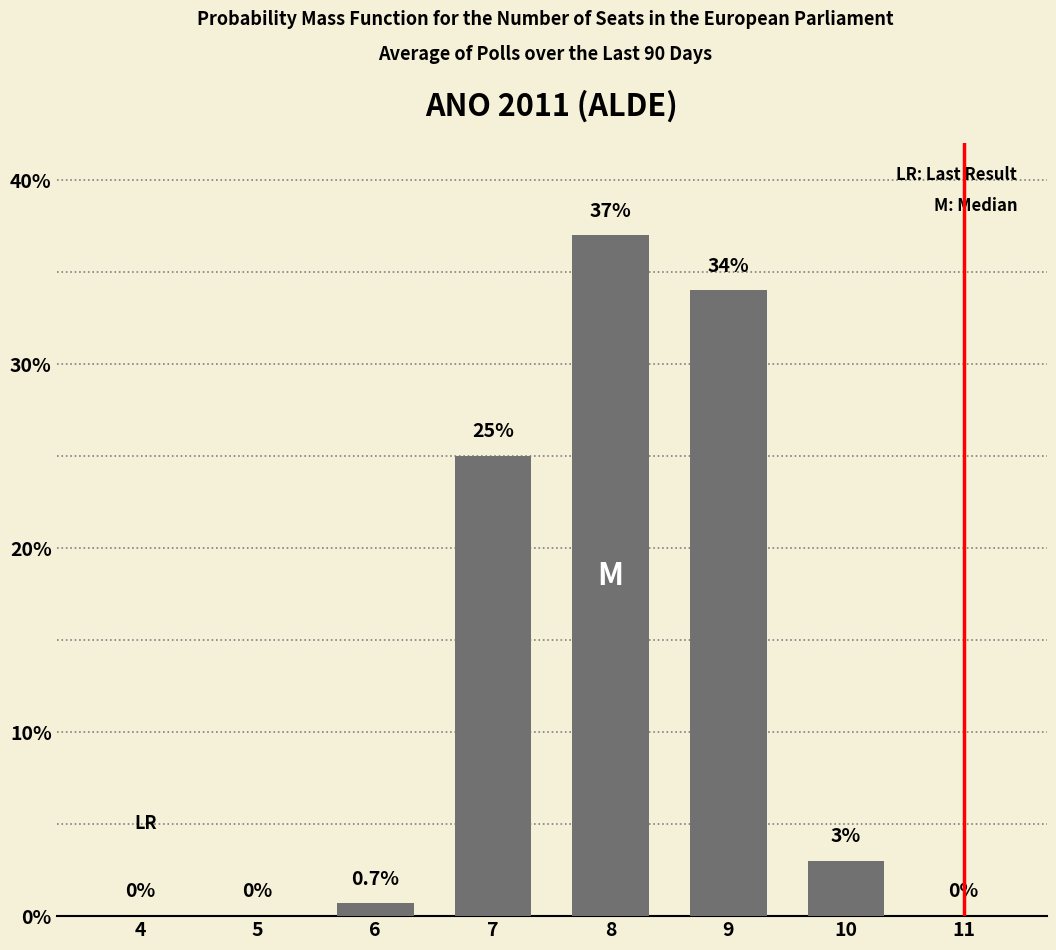

Where does the data first go above 3?

7